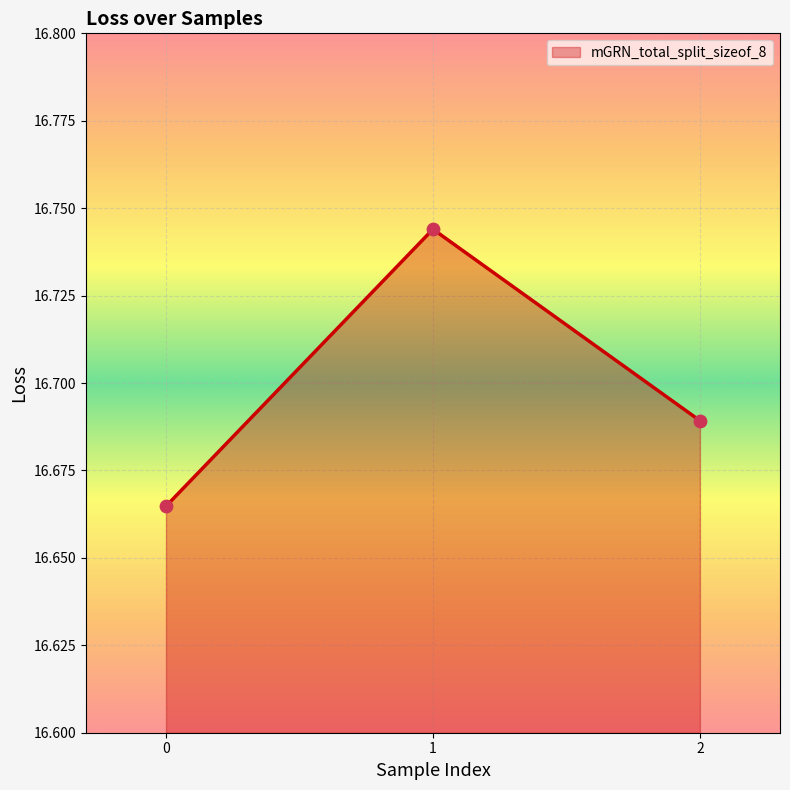

What is the change in value from 1 to 2?

-0.1